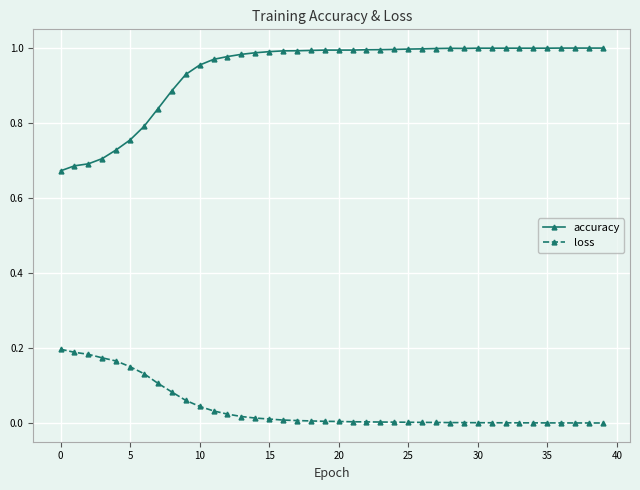

How many lines are shown in the chart?

2